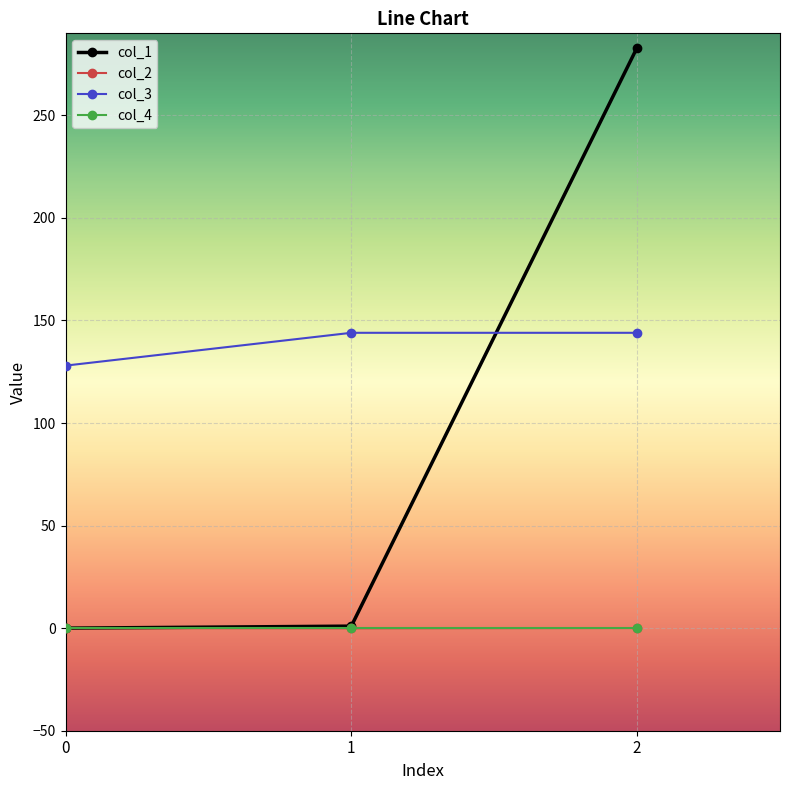

What is the sum of all col_1 values?

284.1